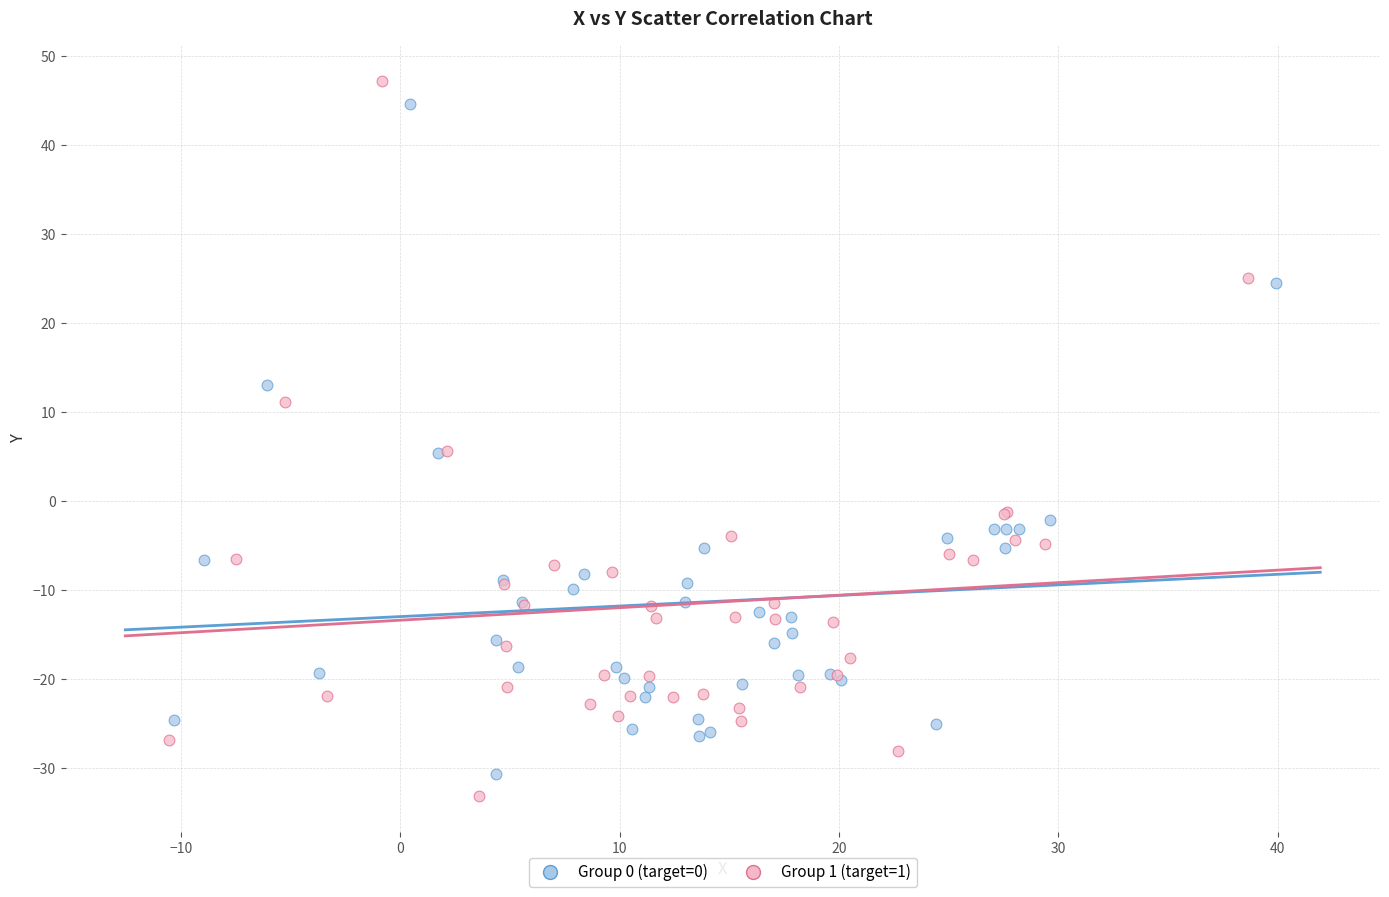

What are all the series names shown in the legend?

Group 0 (target=0), Group 1 (target=1)